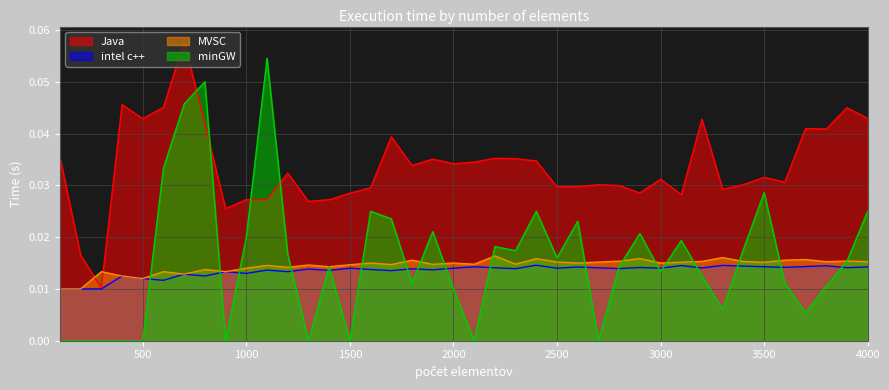

How many data points does each series have?

40